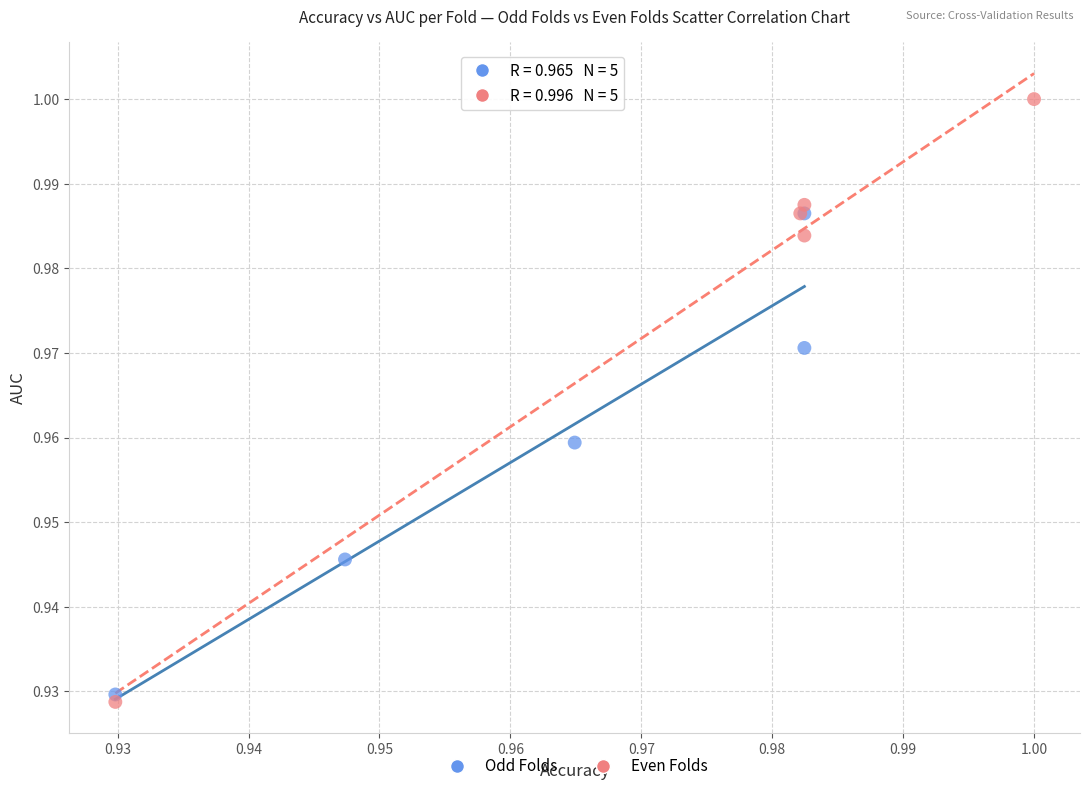

Which series contains the highest Y value?

Even Folds